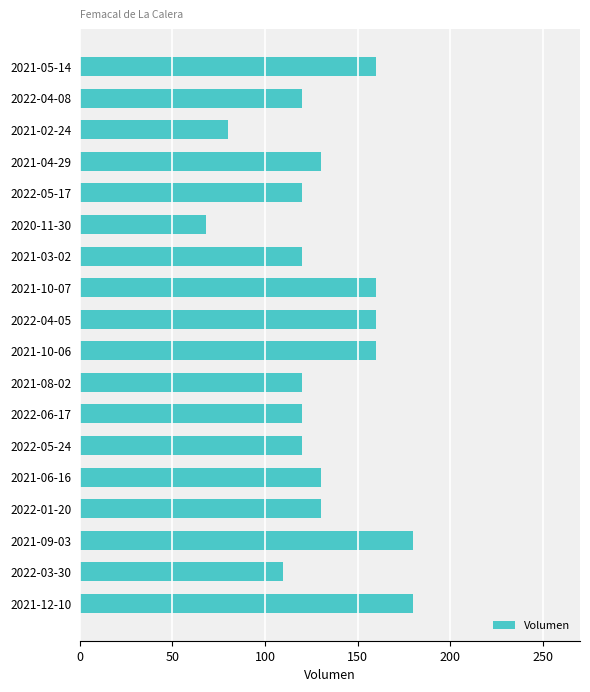

What is the maximum value shown in the chart?

180